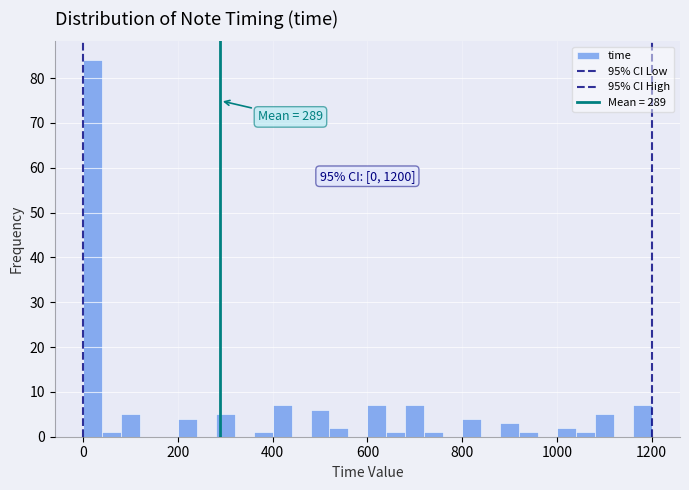

Read against the x-axis, roughly where is the centre of the tallest bar?

20